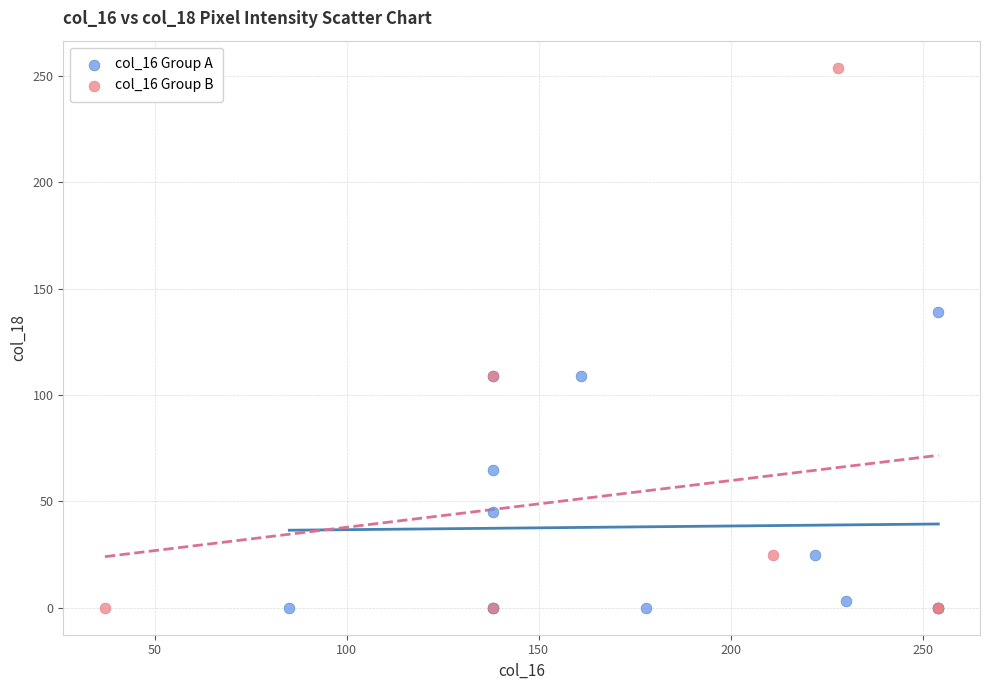

Which series has the widest spread of Y values?

col_16 Group B